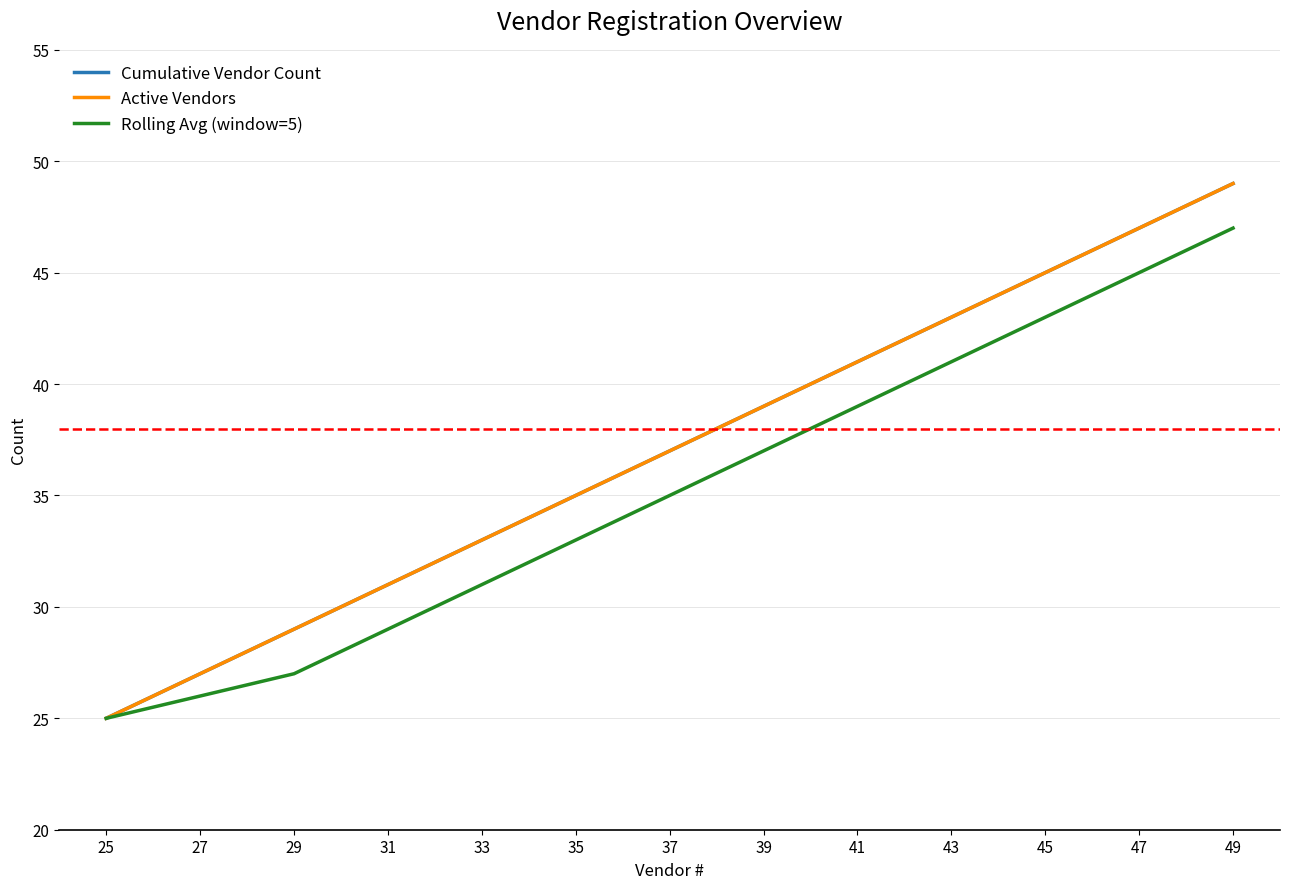

True or false: Active Vendors has more than 1 points higher than both neighbors.

False